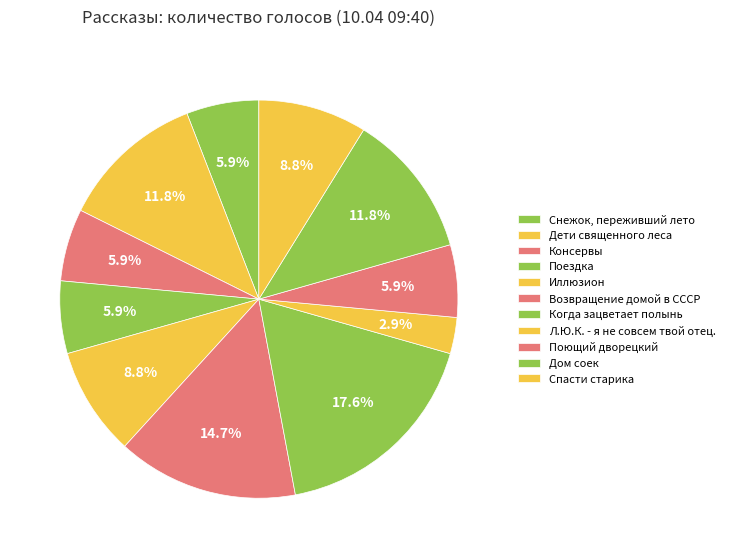

To the nearest percent, what portion does Поющий дворецкий represent?

6%